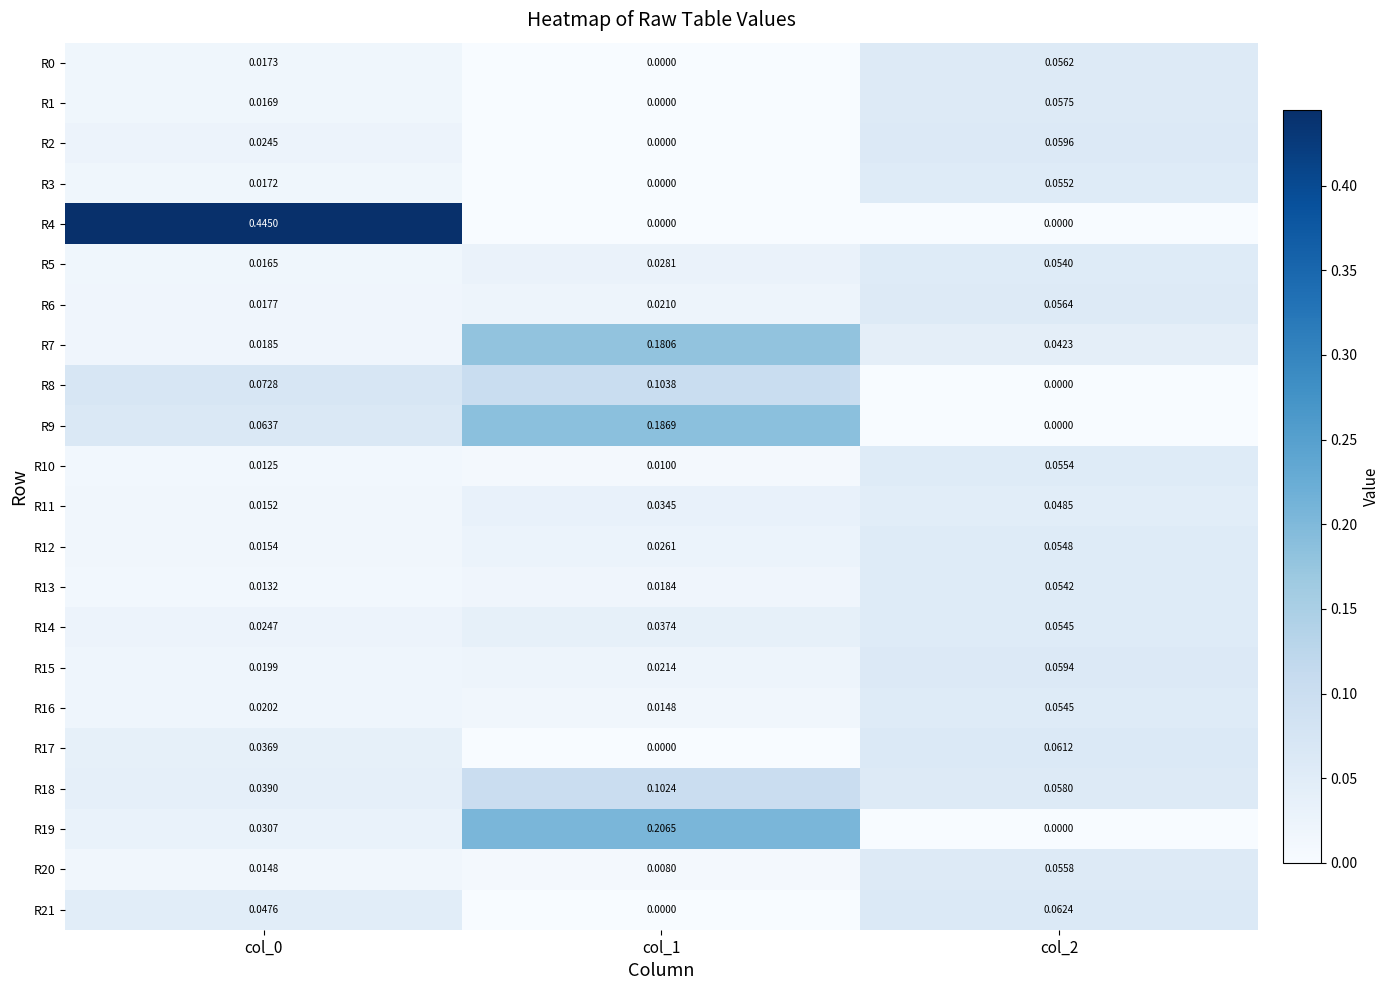

Is the value of R12 at col_0 greater than the value of R15 at col_2?

No